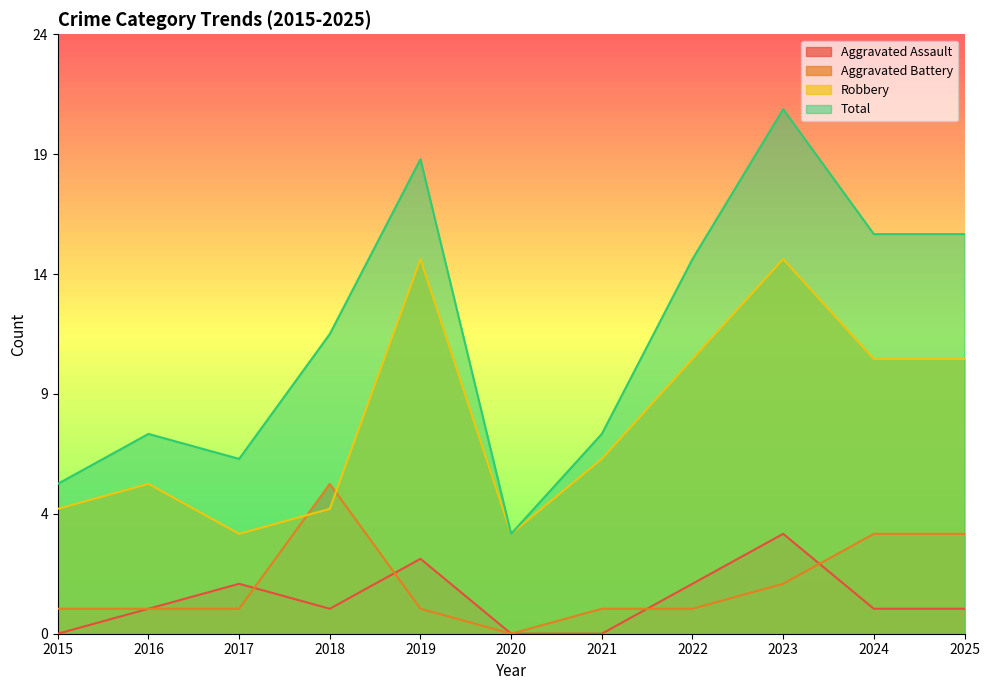

At how many categories does at least one series exceed 15?

4